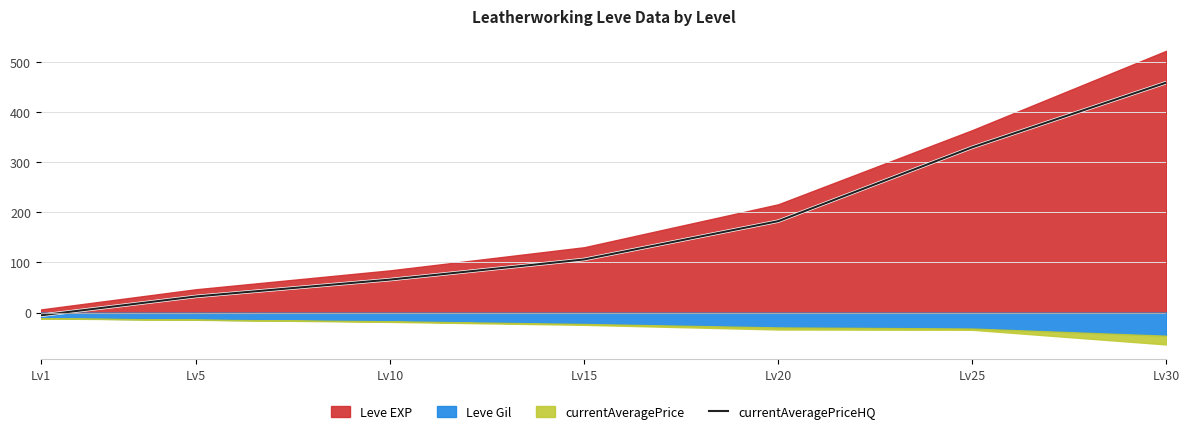

At which label is currentAveragePriceHQ closest to 226?

Lv20